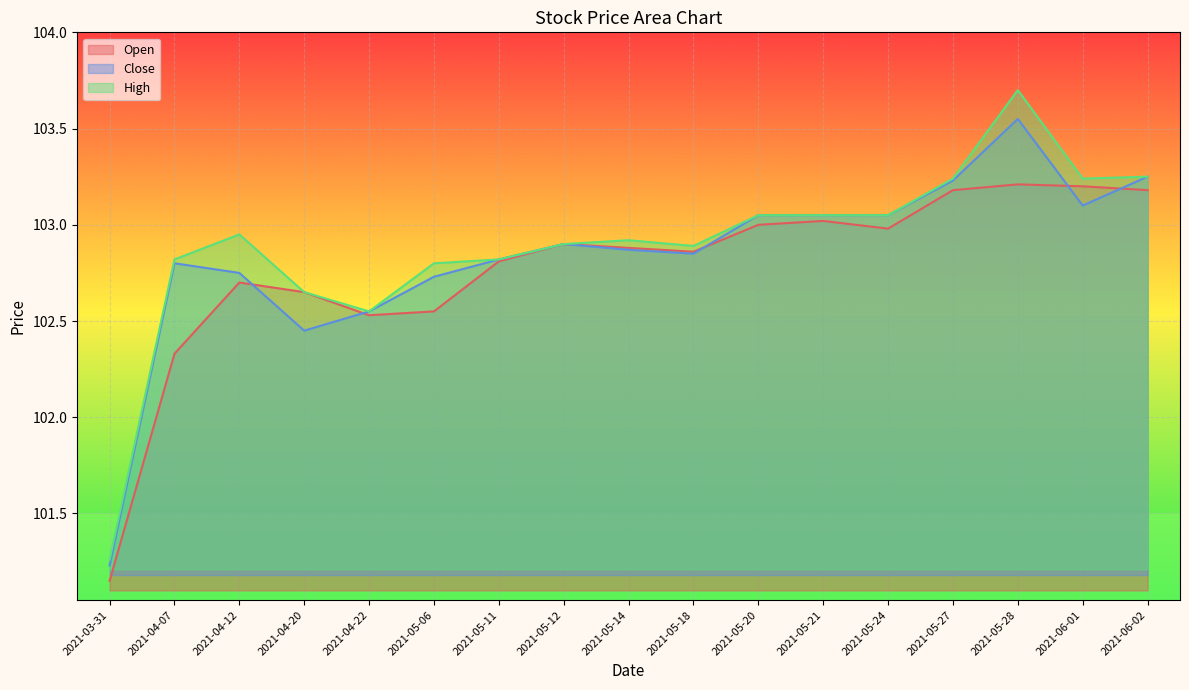

True or false: High has more than 2 interior local peaks.

True